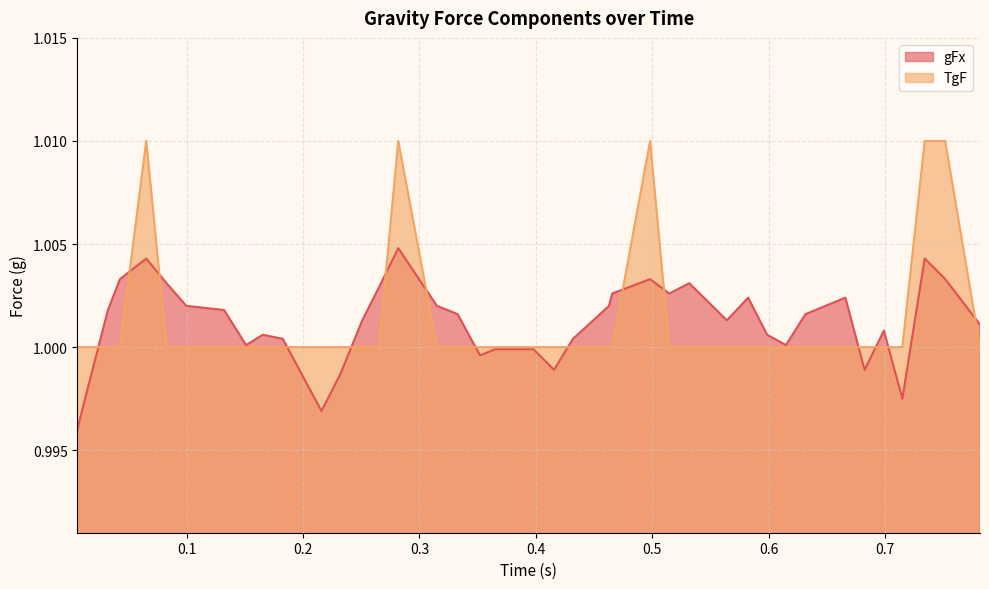

Reading right to left, extract all data points from this chart.

gFx: 1.0	1.0	1.0	1.0	1.0	1.0	1.0	1.0	1.0	1.0	1.0	1.0	1.0	1.0	1.0	1.0	1.0	1.0	1.0	1.0	1.0	1.0	1.0	1.0	1.0	1.0	1.0	1.0	1.0	1.0	1.0	1.0	1.0	1.0	1.0	1.0	1.0	1.0	1.0	1.0
TgF: 1.0	1.0	1.0	1.0	1.0	1.0	1.0	1.0	1.0	1.0	1.0	1.0	1.0	1.0	1.0	1.0	1.0	1.0	1.0	1.0	1.0	1.0	1.0	1.0	1.0	1.0	1.0	1.0	1.0	1.0	1.0	1.0	1.0	1.0	1.0	1.0	1.0	1.0	1.0	1.0